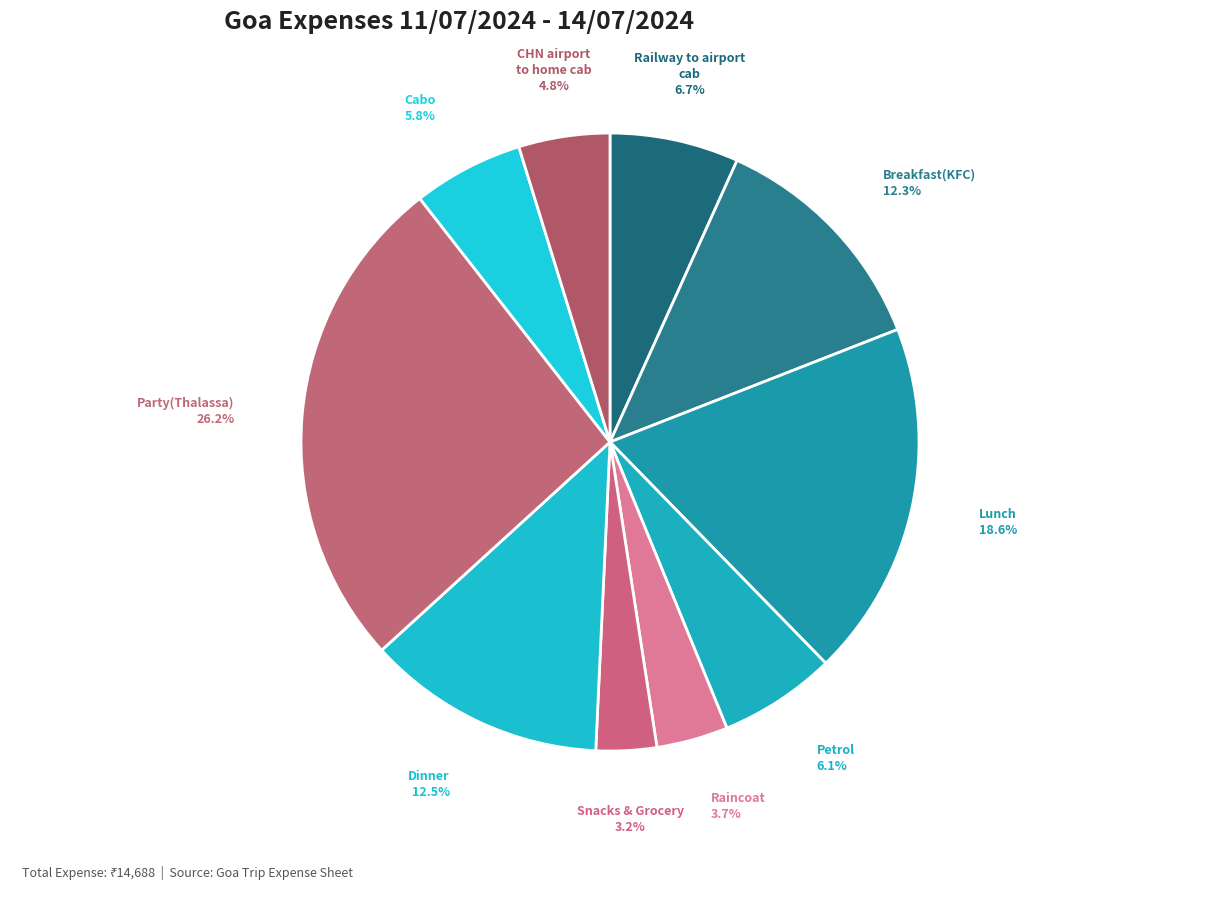

Does any single category account for the majority?

No